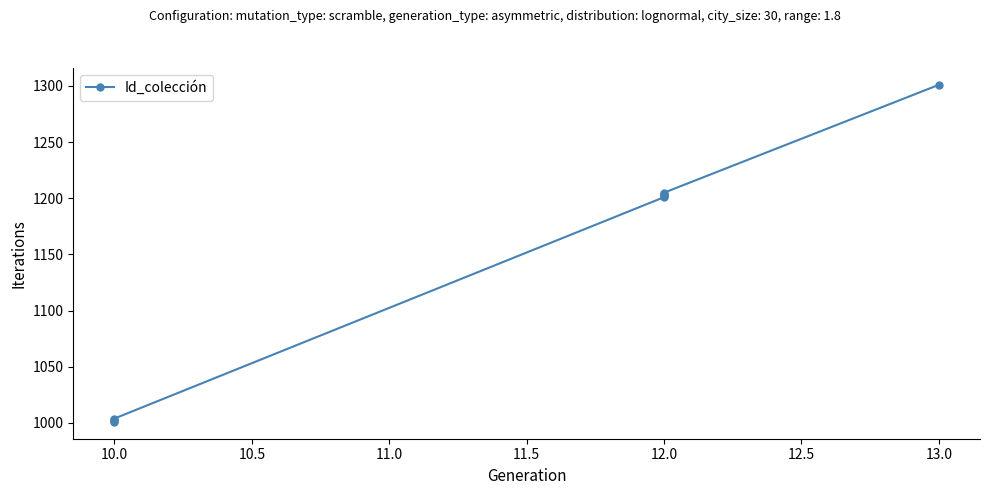

What is the label of the 9th point from the right?

10.0